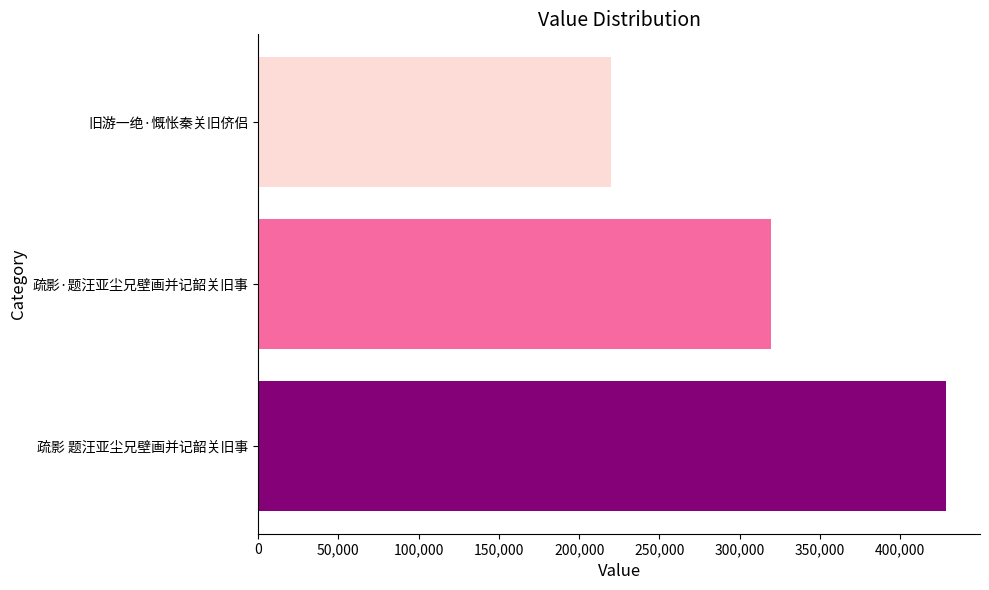

What is the minimum value shown in the chart?

219910